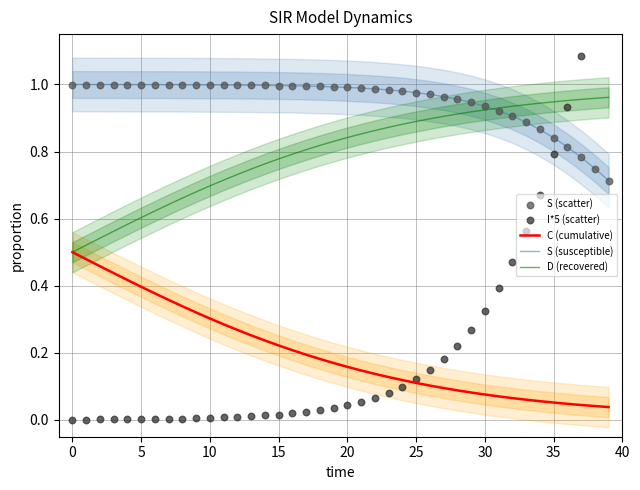

At how many categories does at least one series exceed 0?

40